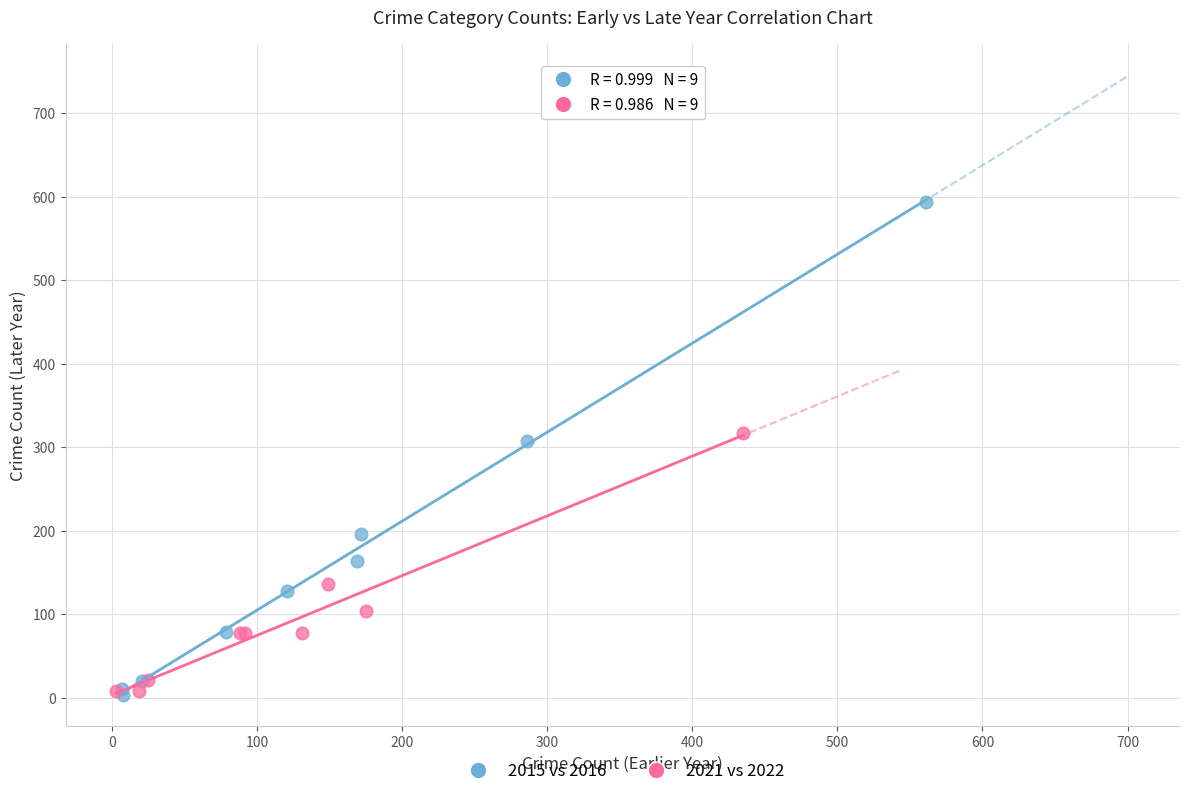

What are all the series names shown in the legend?

2015 vs 2016, 2021 vs 2022